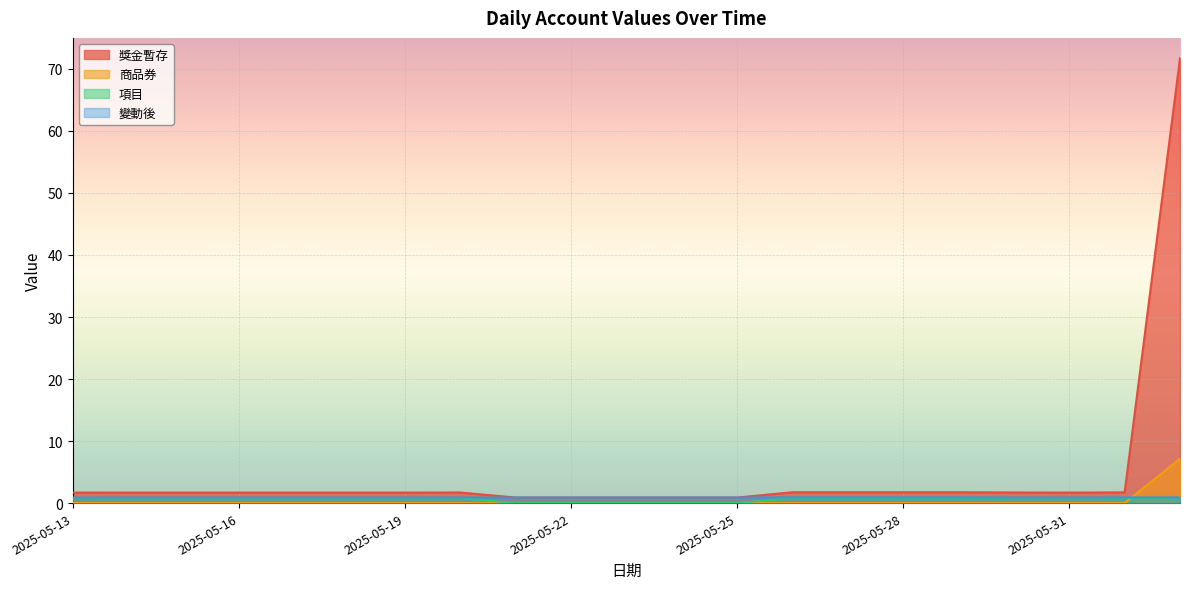

Rank the series at 2025-05-19 from lowest to highest value.

商品券, 項目, 變動後, 獎金暫存